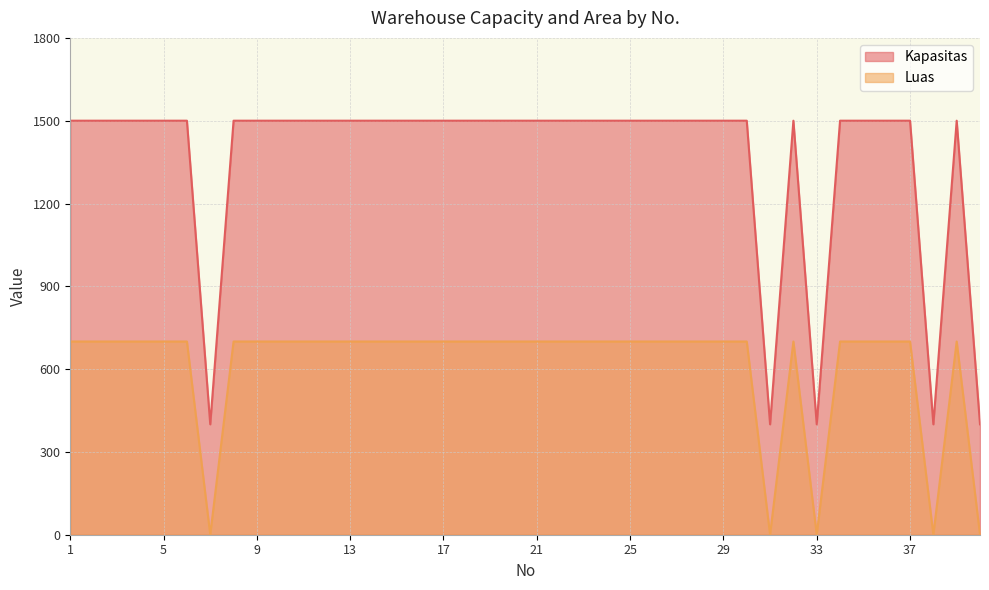

Where is the first local minimum for Luas?

7